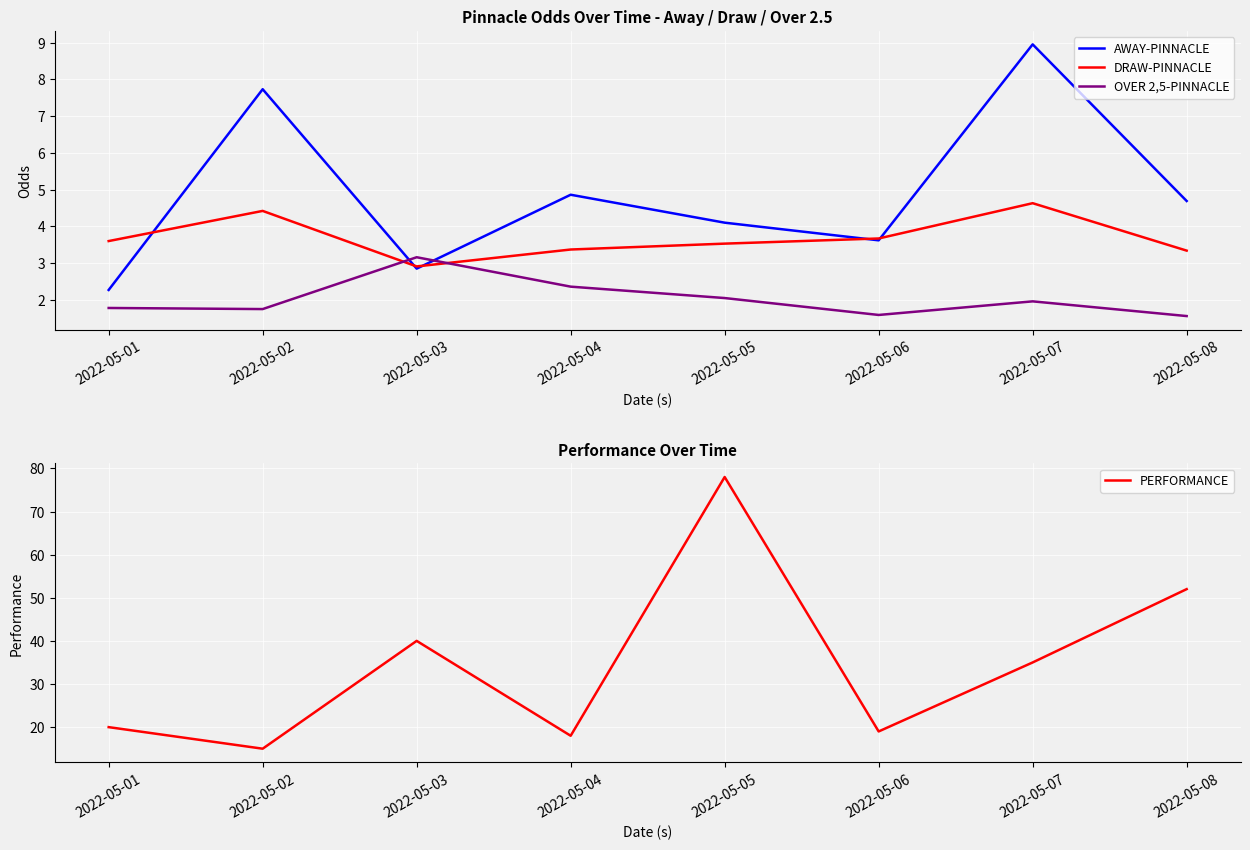

What is the greatest value displayed?

78.0